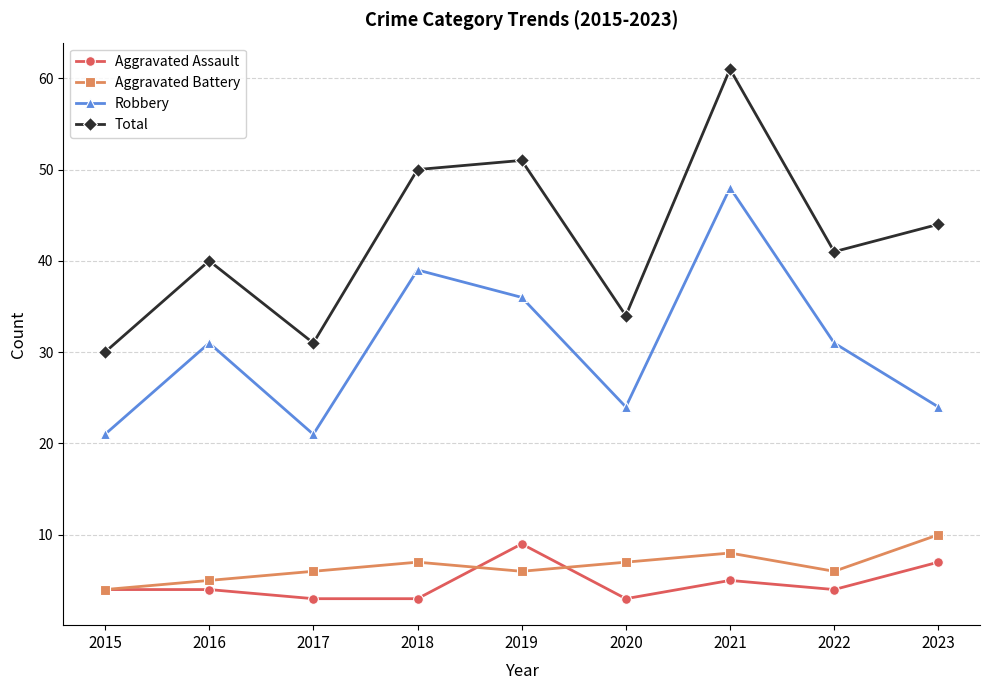

The value of Aggravated Battery at 2019 is 6. True or false?

True